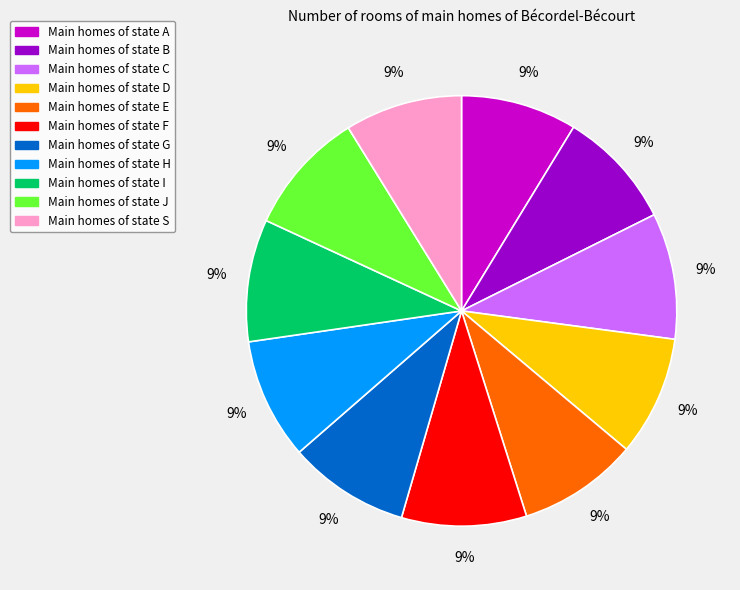

Does any single category account for the majority?

No